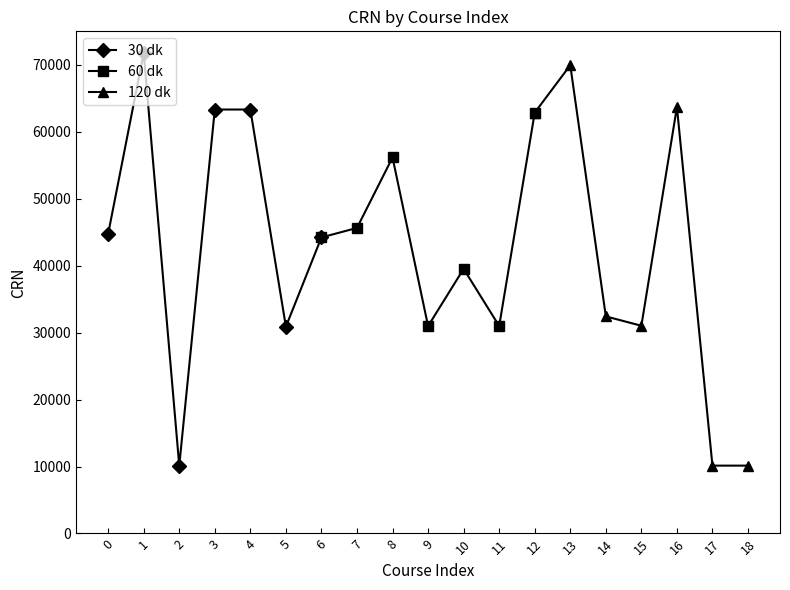

Reading left to right, extract all data points from this chart.

30 dk: 44764	71778	10130	63321	63323	30889	44221
60 dk: 44221	45638	56162	30977	39527	30988	62851
120 dk: 62851	69944	32427	31025	63685	10134	10137